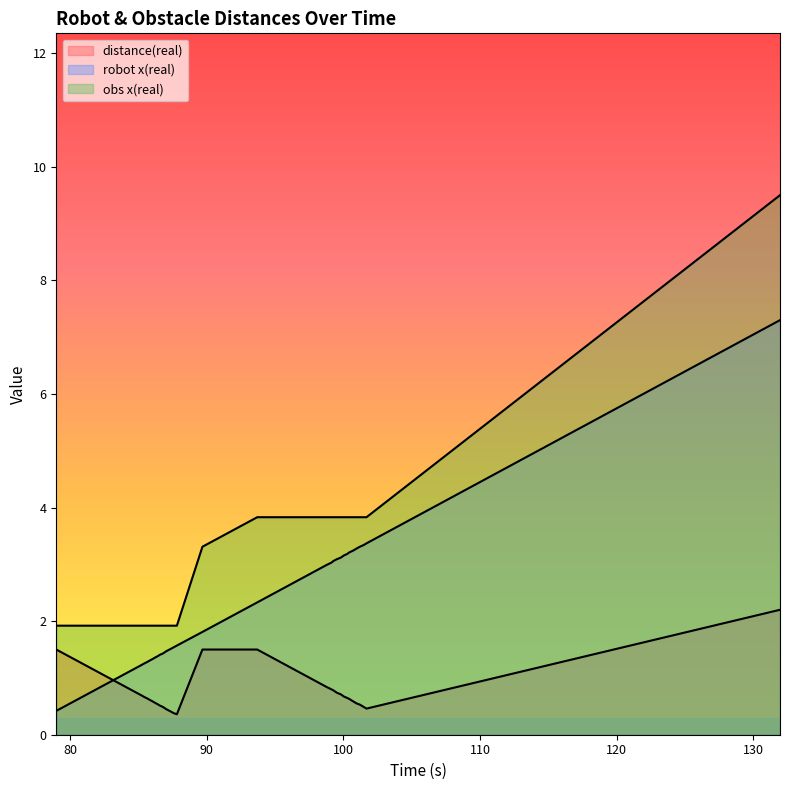

True or false: obs x(real) has a value of 3.8 at 100.255.

True